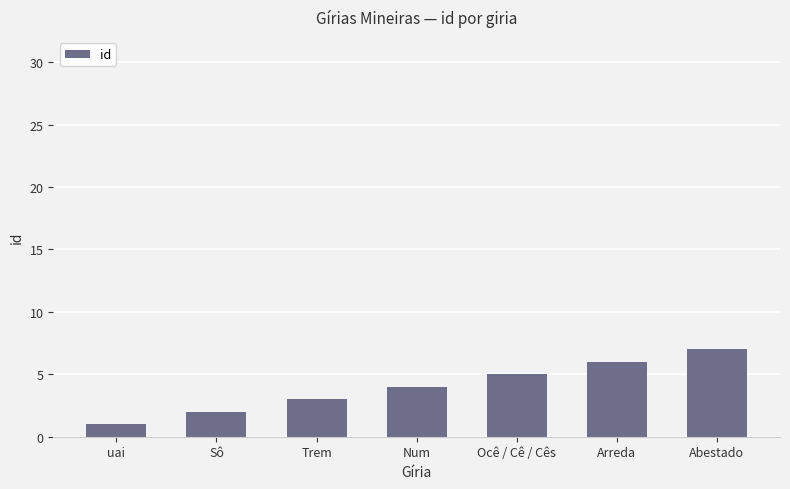

What is the sum of all values?

28